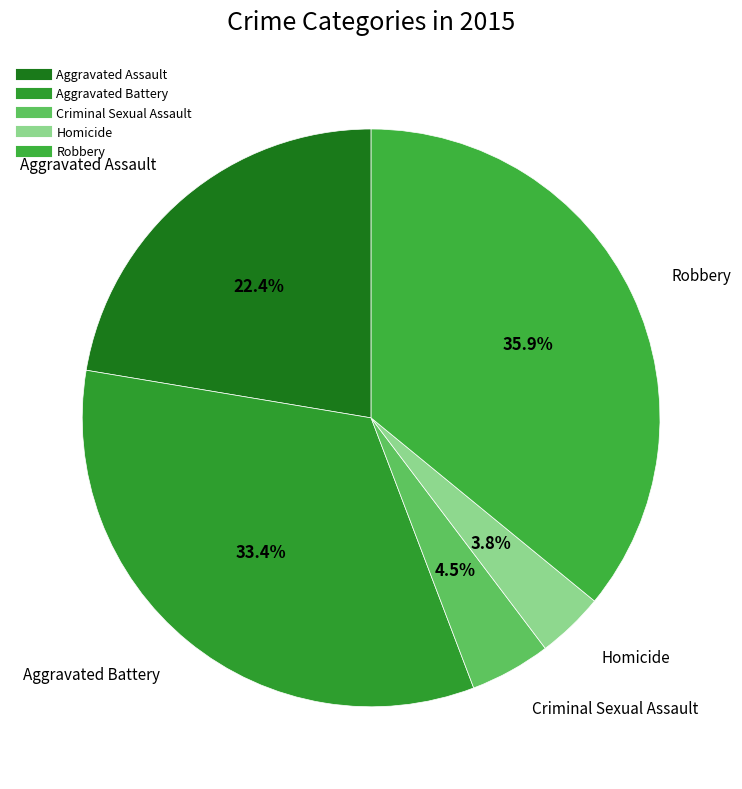

What portion of the pie excludes Robbery?

64.1%